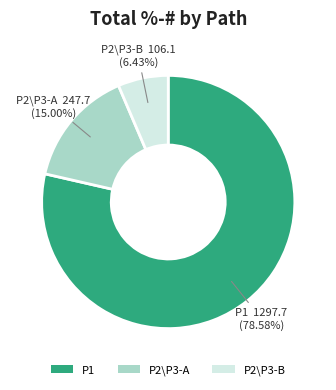

Does any single category account for the majority?

Yes